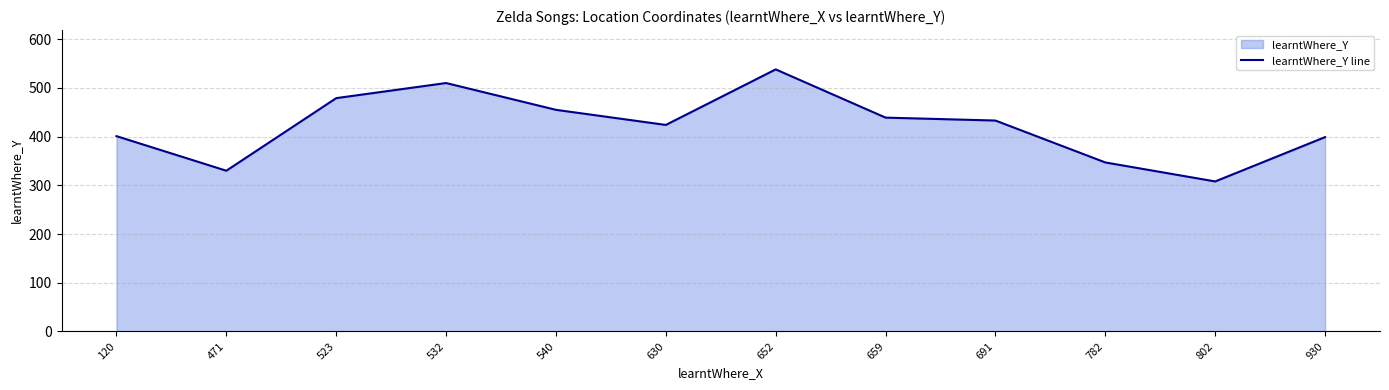

The chart shows a value of 241 at 659. True or false?

False